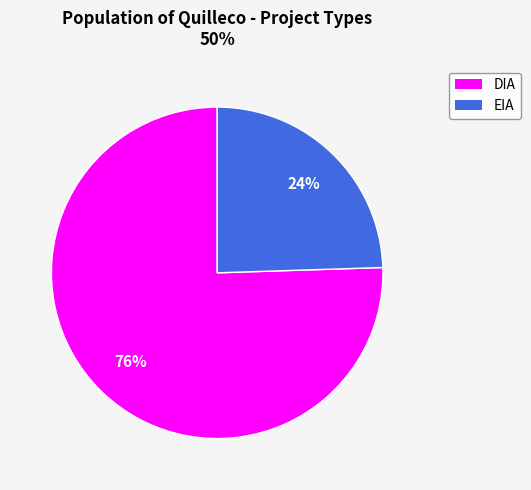

The DIA slice represents 61% of the pie. True or false?

False